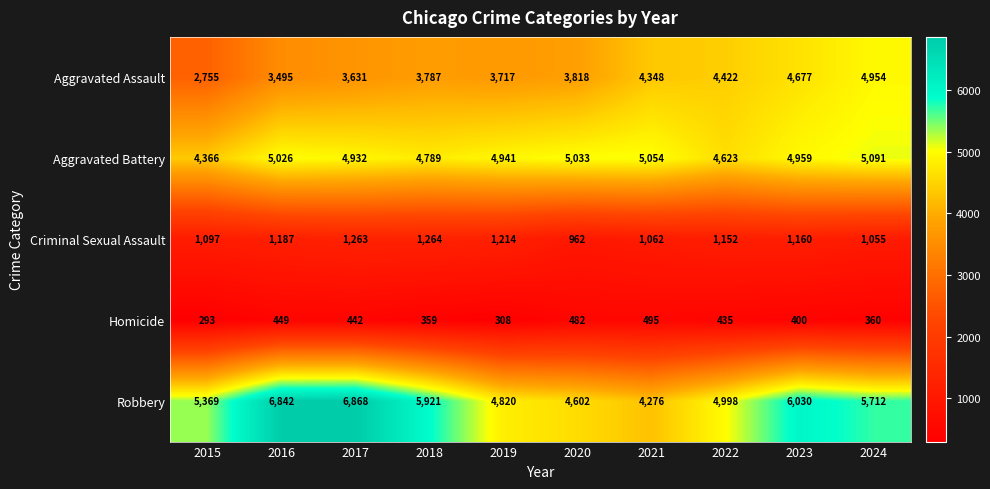

Which category has the highest value across all series?

2017